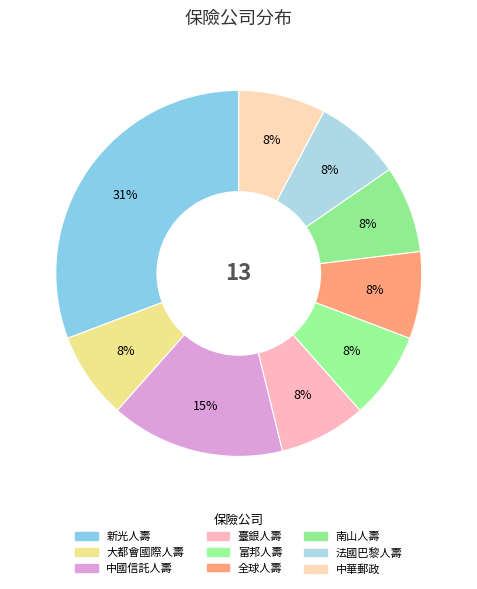

How many segments does this pie chart have?

9